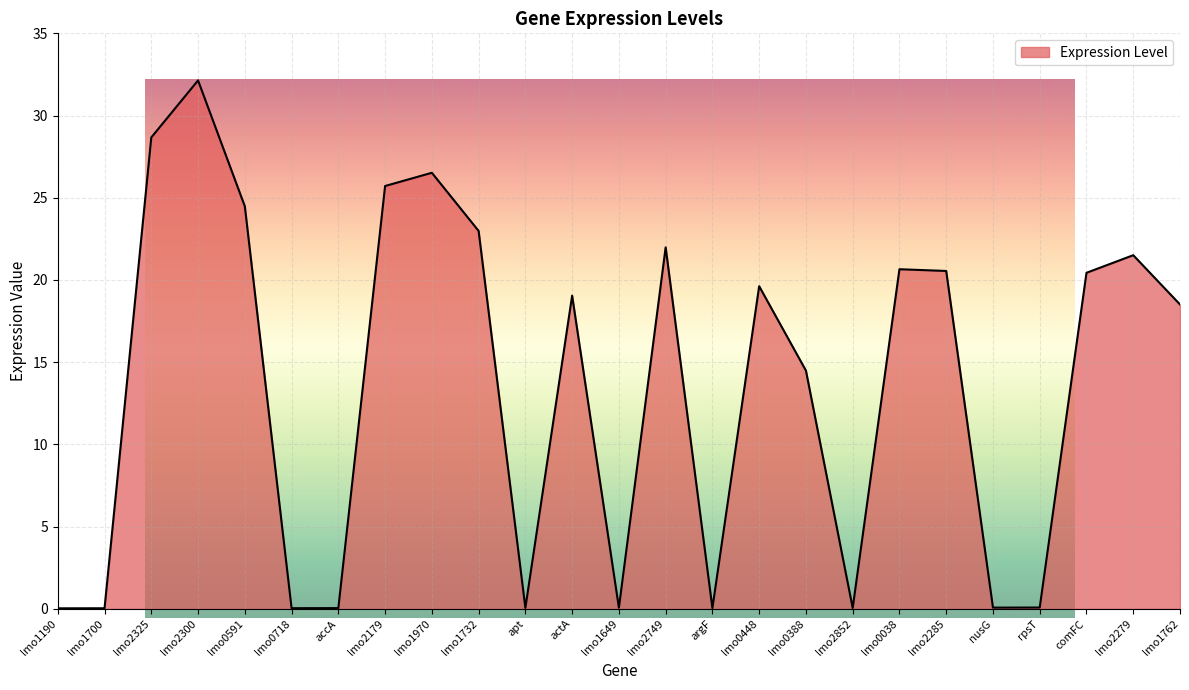

What is the maximum value shown in the chart?

32.1